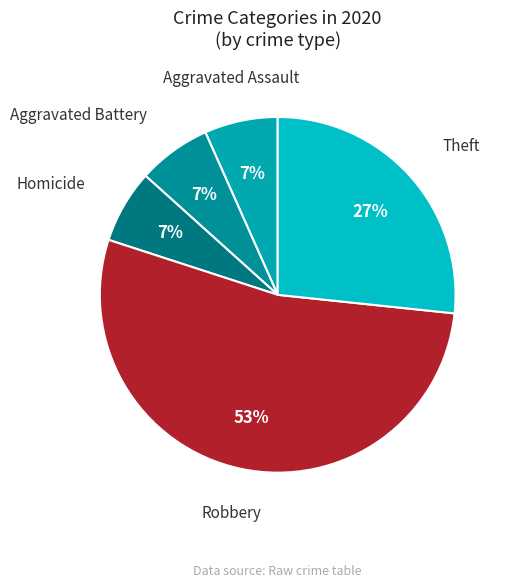

Combined, do Aggravated Battery and Homicide account for over 50%?

No